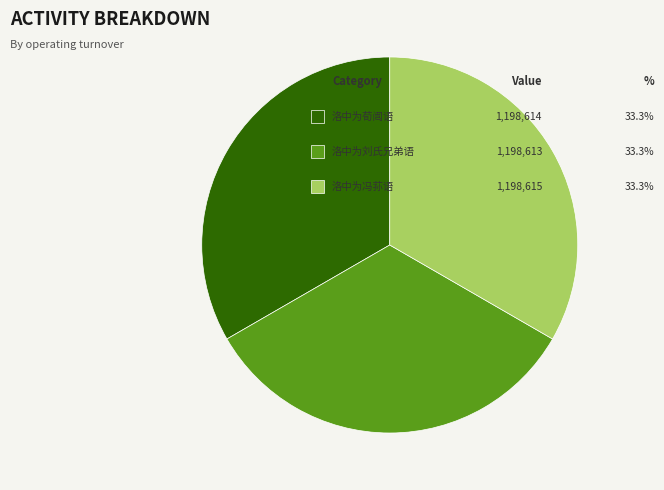

Is there any slice that represents more than half of the pie?

No